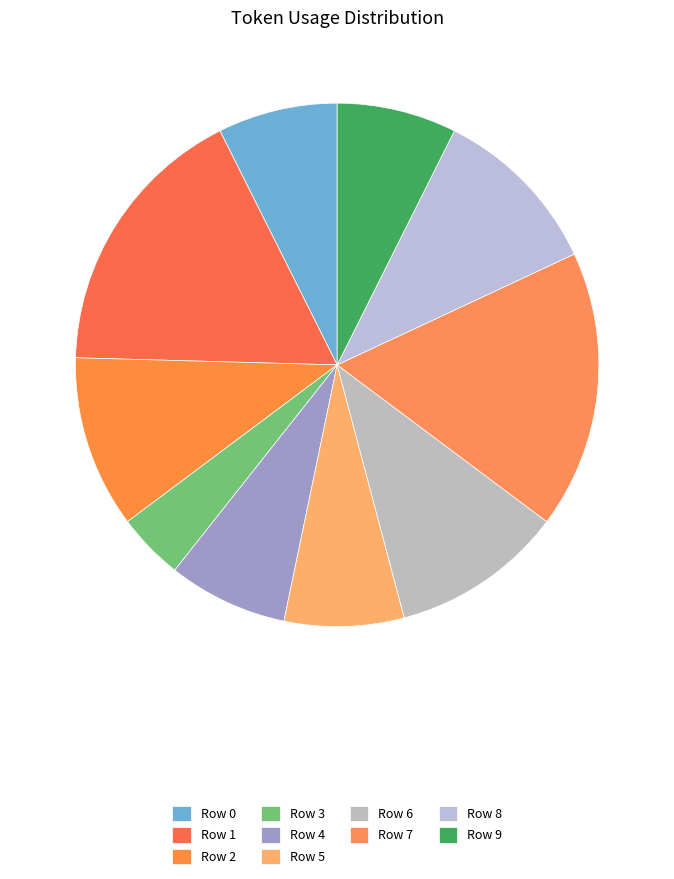

What is the smallest slice in the pie chart?

Row 3